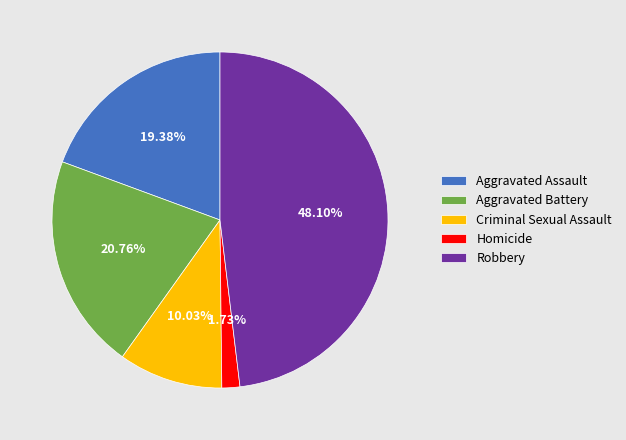

To the nearest percent, what is the combined percentage of Aggravated Assault and Aggravated Battery?

40%